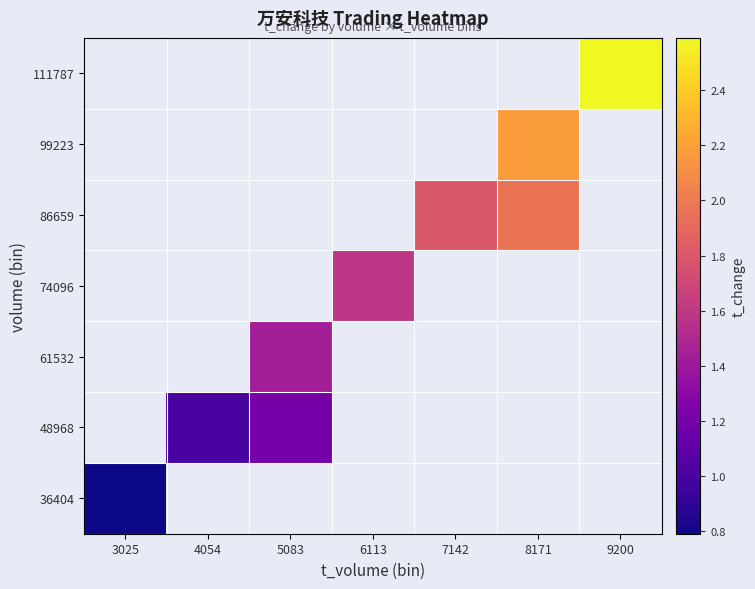

Which category has the lowest value in the 36404 series?

3025